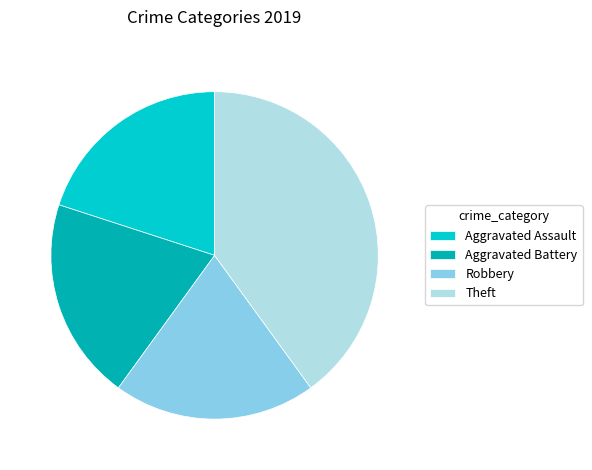

Is Theft the majority of the pie?

No